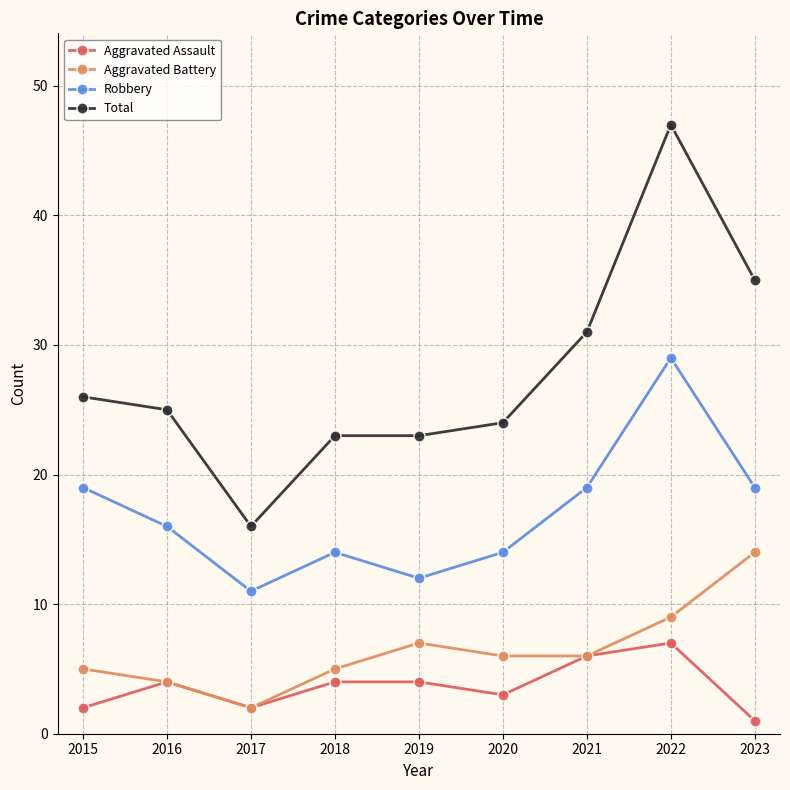

What is the value of the Total point at the 4th from the left?

23